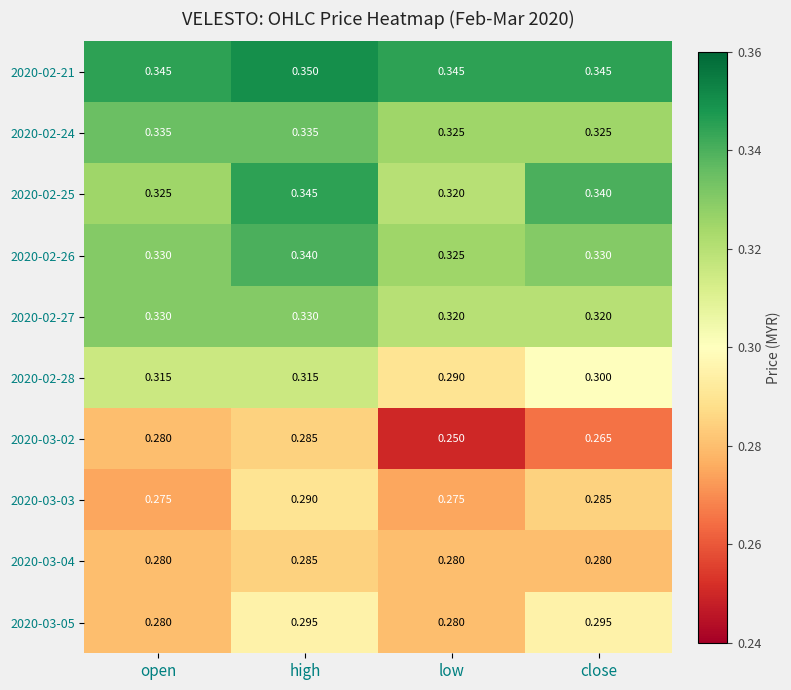

At which category is the sum across all series the highest?

high